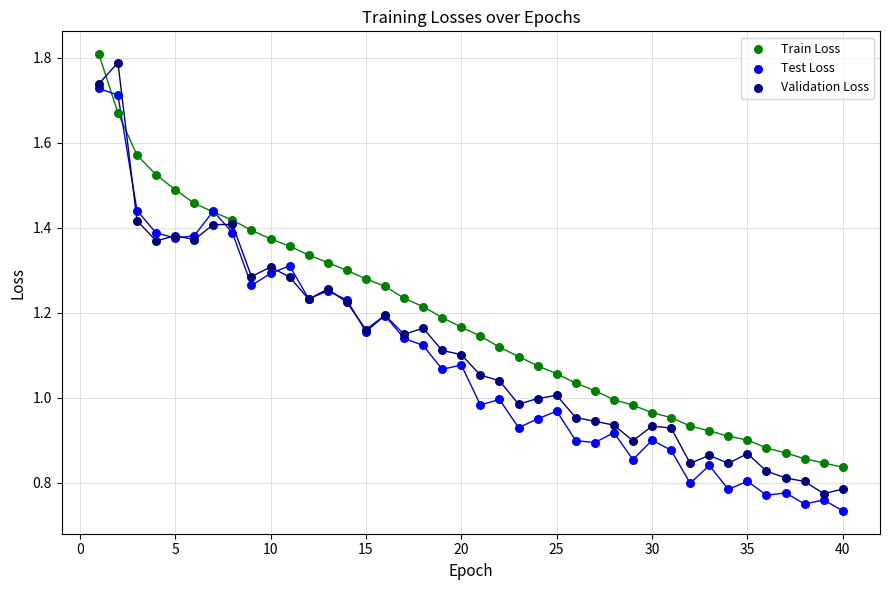

Which series has the widest spread of Y values?

Validation Loss